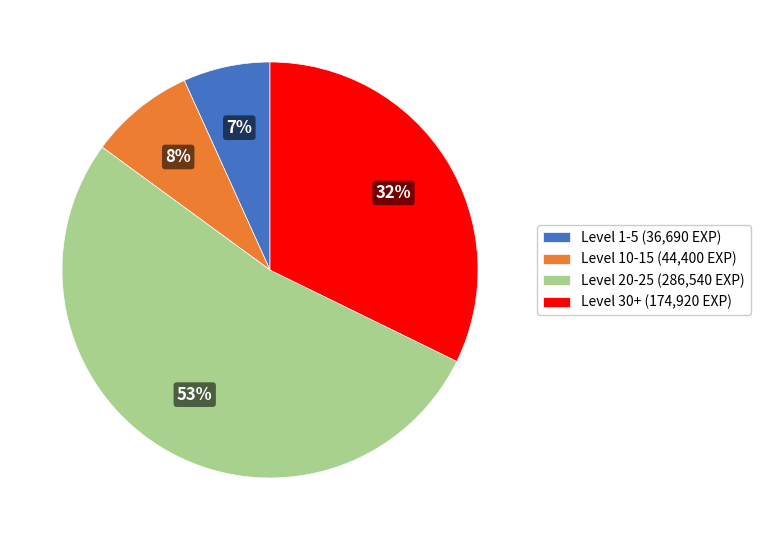

To the nearest percent, what is the average slice percentage?

25%